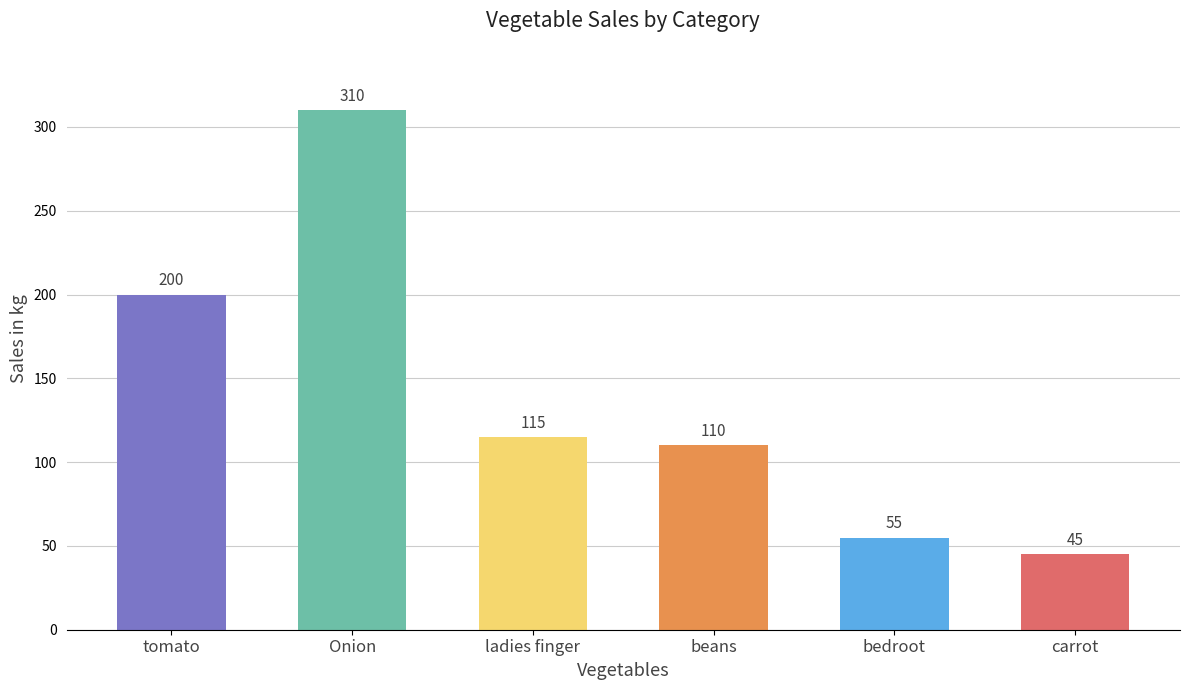

Reading left to right, extract all data points from this chart.

tomato=200	Onion=310	ladies finger=115	beans=110	bedroot=55	carrot=45